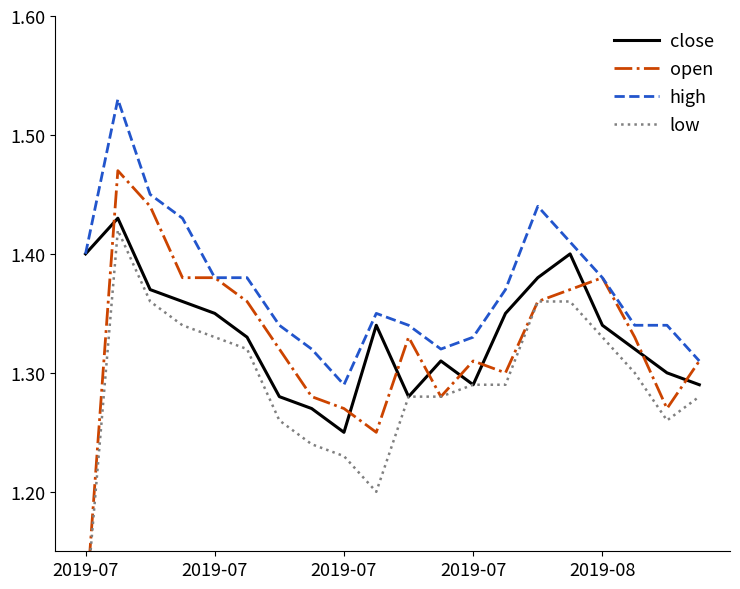

In low, how many points are higher than both neighbors (excluding endpoints)?

1